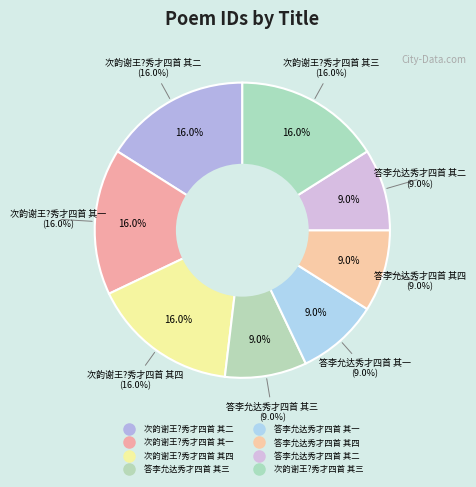

The 次韵谢王?秀才四首 其二 slice represents 11% of the pie. True or false?

False